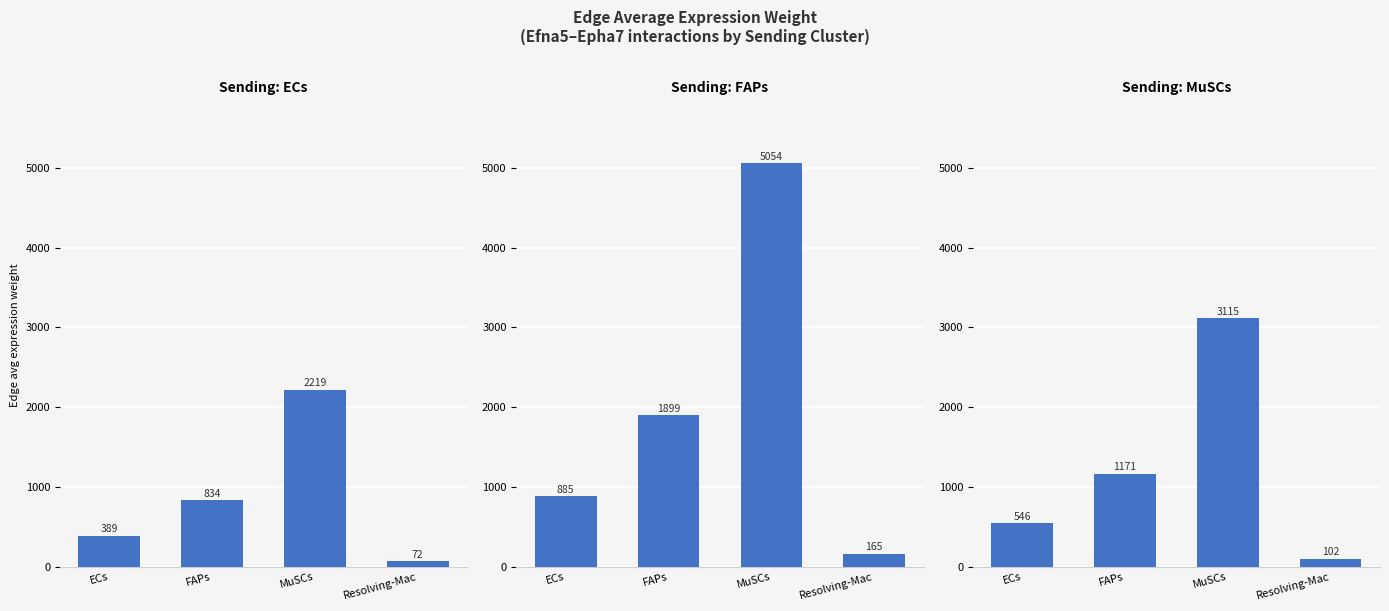

How many distinct data groups are displayed?

3